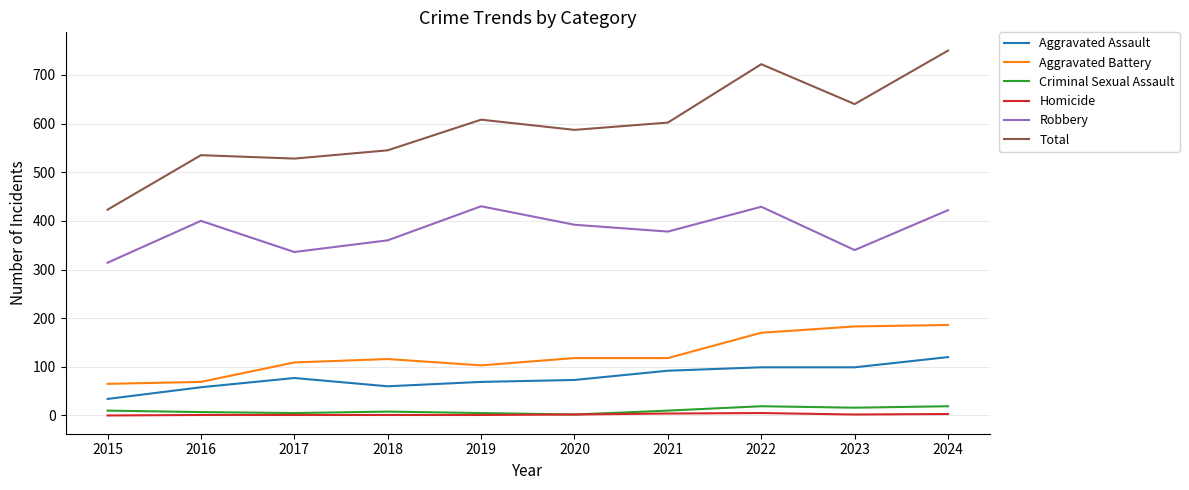

List the series in order of their peak value, highest first.

Total, Robbery, Aggravated Battery, Aggravated Assault, Criminal Sexual Assault, Homicide